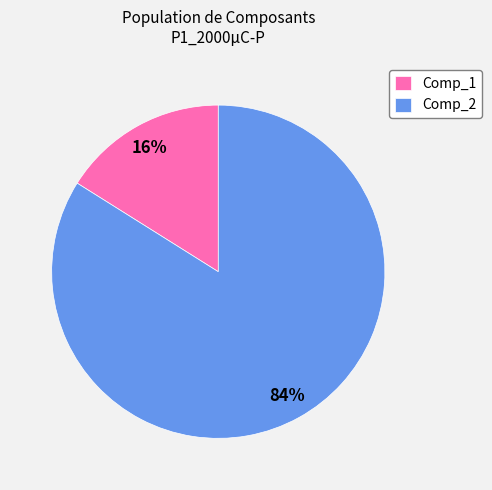

To the nearest percent, what is the average slice percentage?

50%